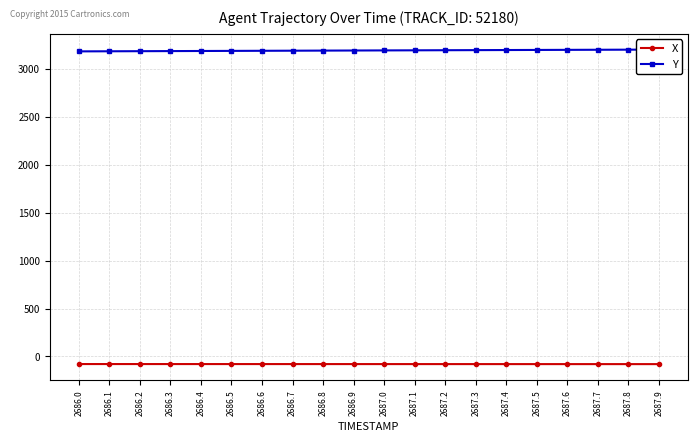

Rank the series at 2687.6 from lowest to highest value.

X, Y